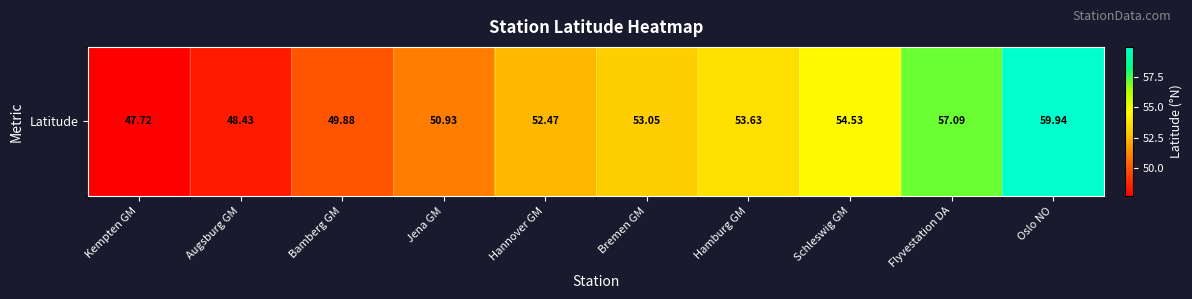

What is the change in value from Jena GM to Hannover GM?

+1.5